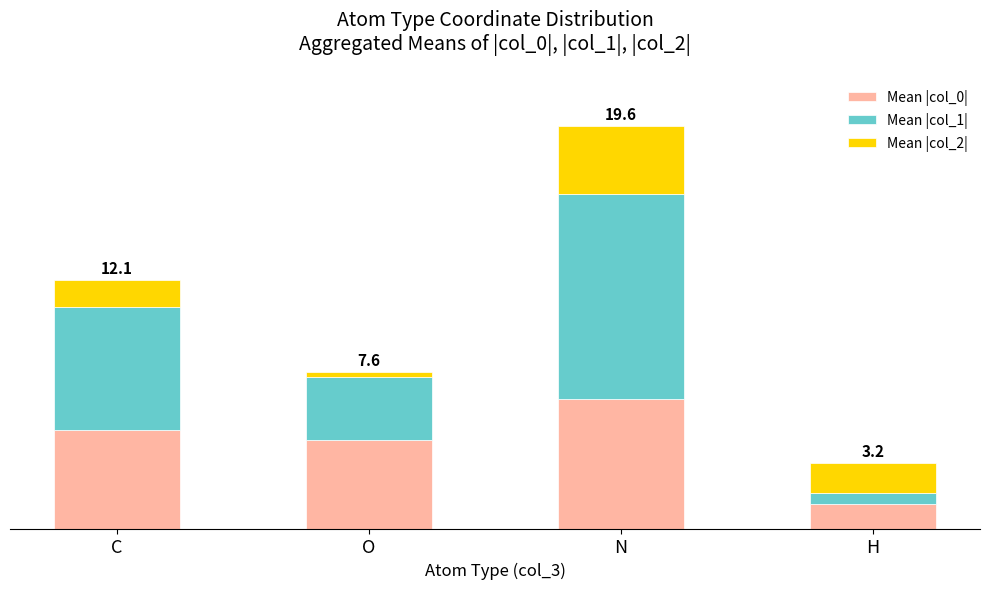

Between C and N, which is larger?

N